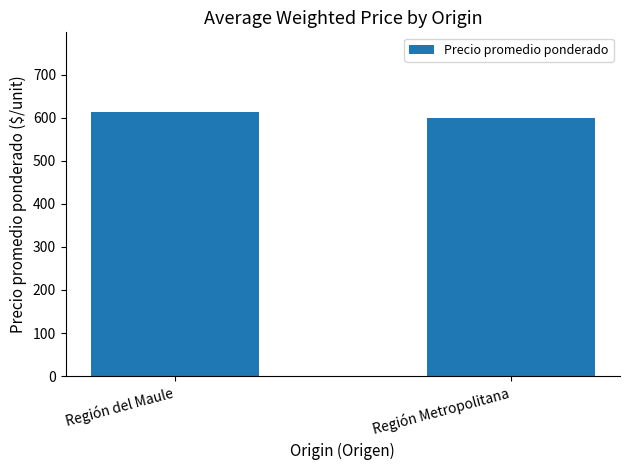

What position from the right is Región Metropolitana?

1